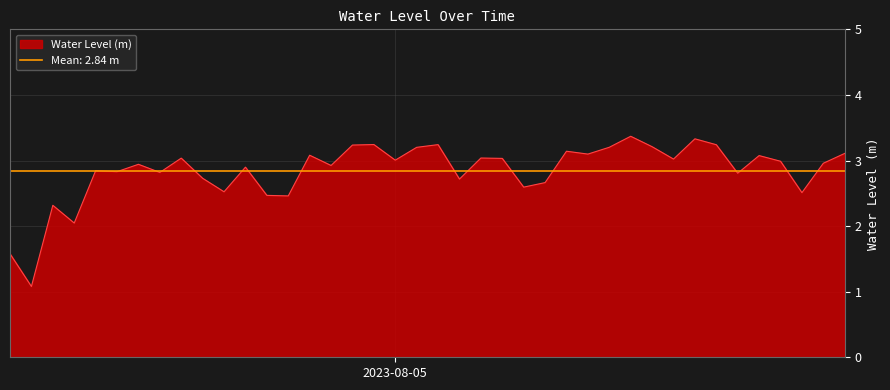

How many interior local valleys (lower than both neighbors) does the data have?

14